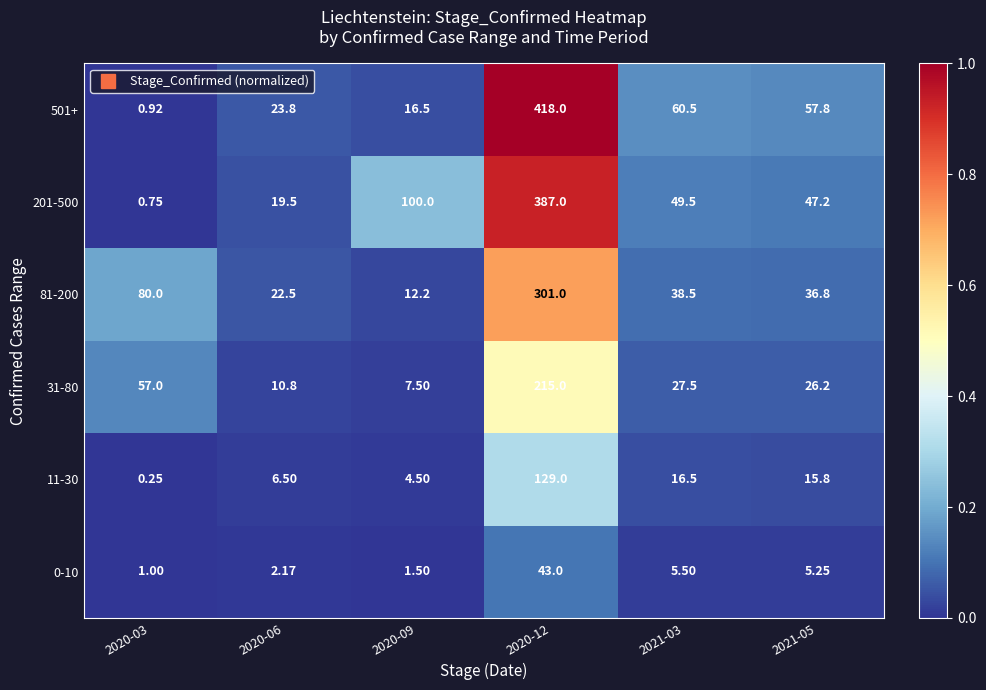

Is the value of 31-80 at 2020-09 greater than the value of 501+ at 2021-03?

No